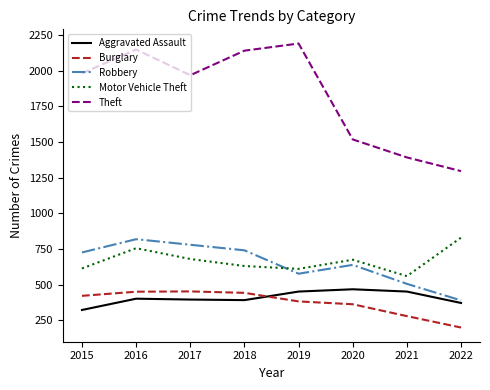

What are all the series names shown in the legend?

Aggravated Assault, Burglary, Robbery, Motor Vehicle Theft, Theft